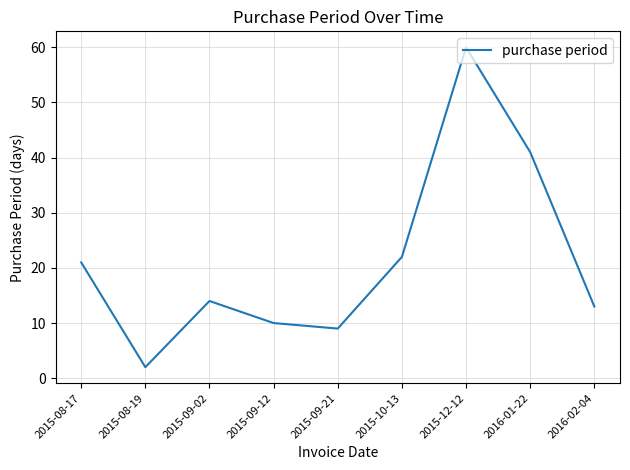

What position from the left is 2015-09-02?

3